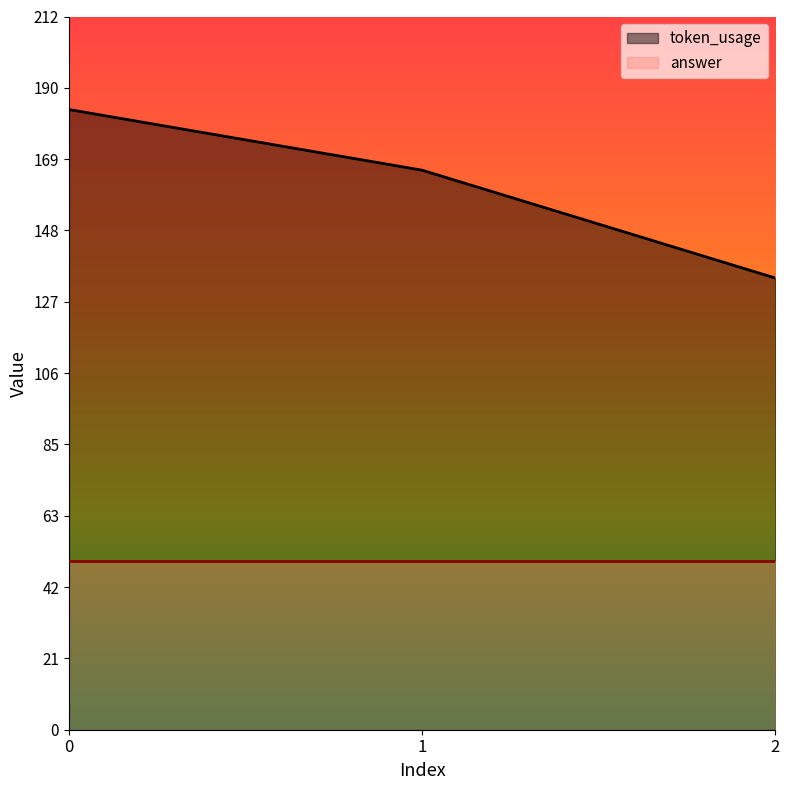

Rank the categories by value from highest to lowest.

0, 1, 2